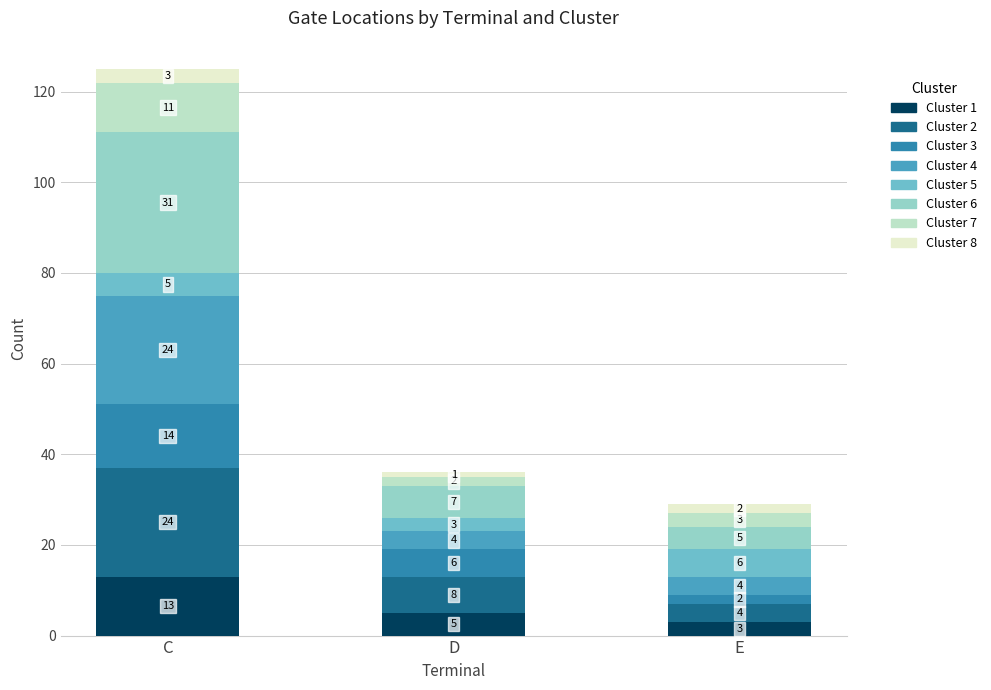

At which label does Cluster 1 reach its minimum?

E